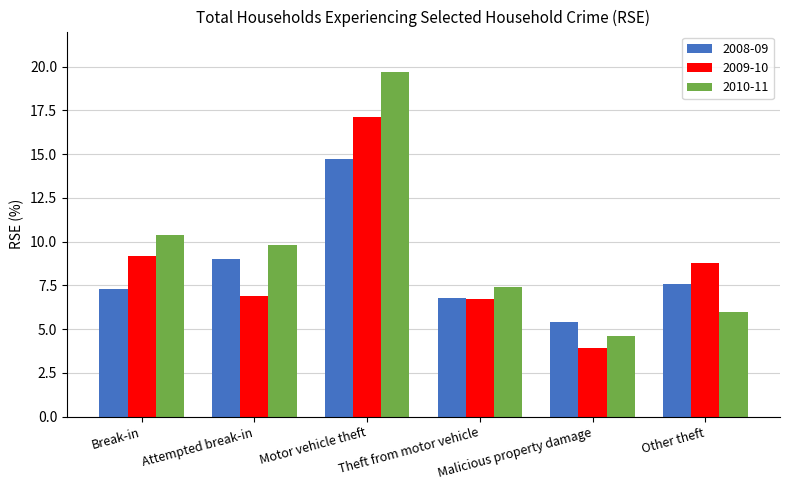

At which label does 2009-10 reach its minimum?

Malicious property damage